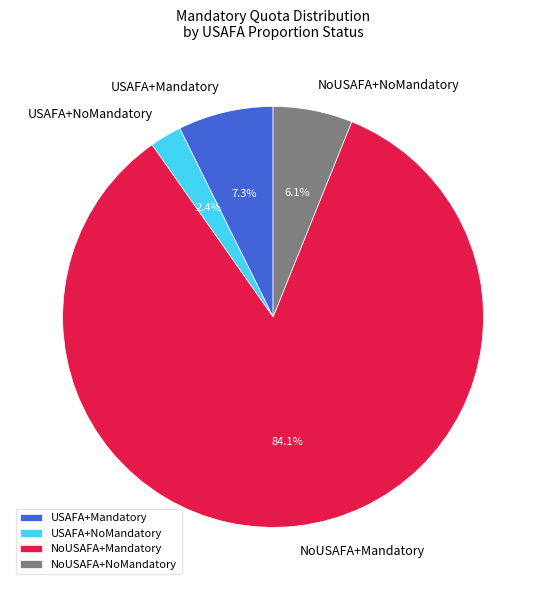

Which slice is the largest?

NoUSAFA+Mandatory